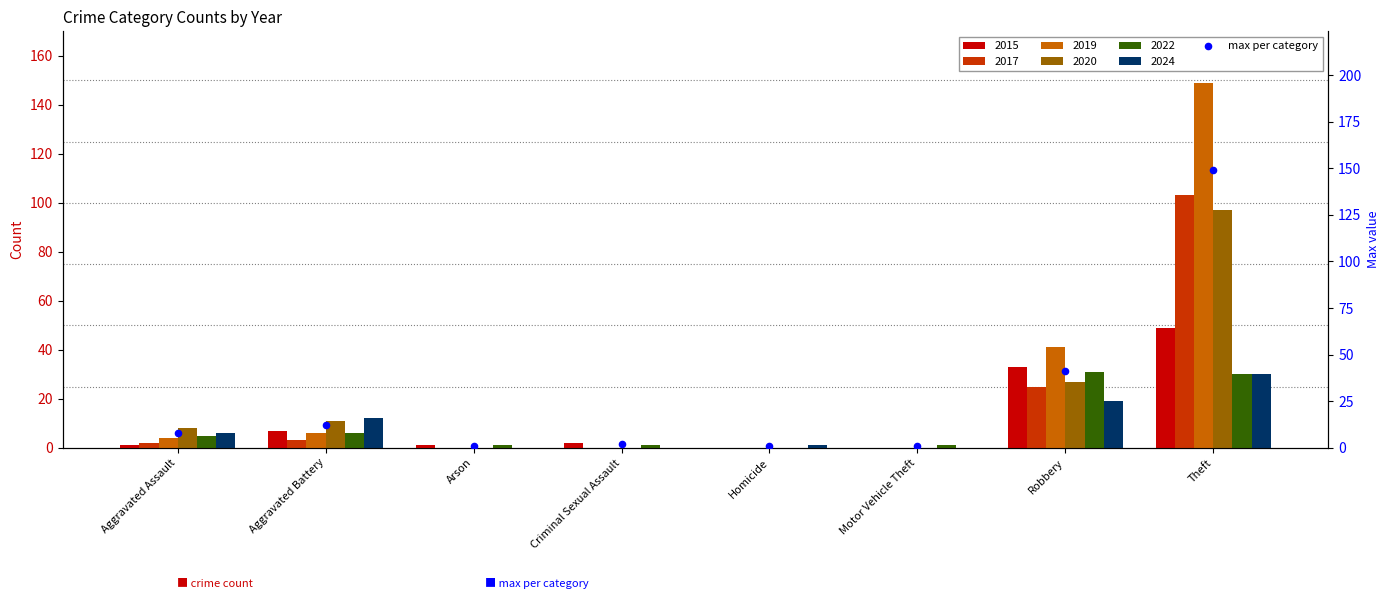

Approximately how many times larger is the value at Aggravated Battery compared to Motor Vehicle Theft?

12.0